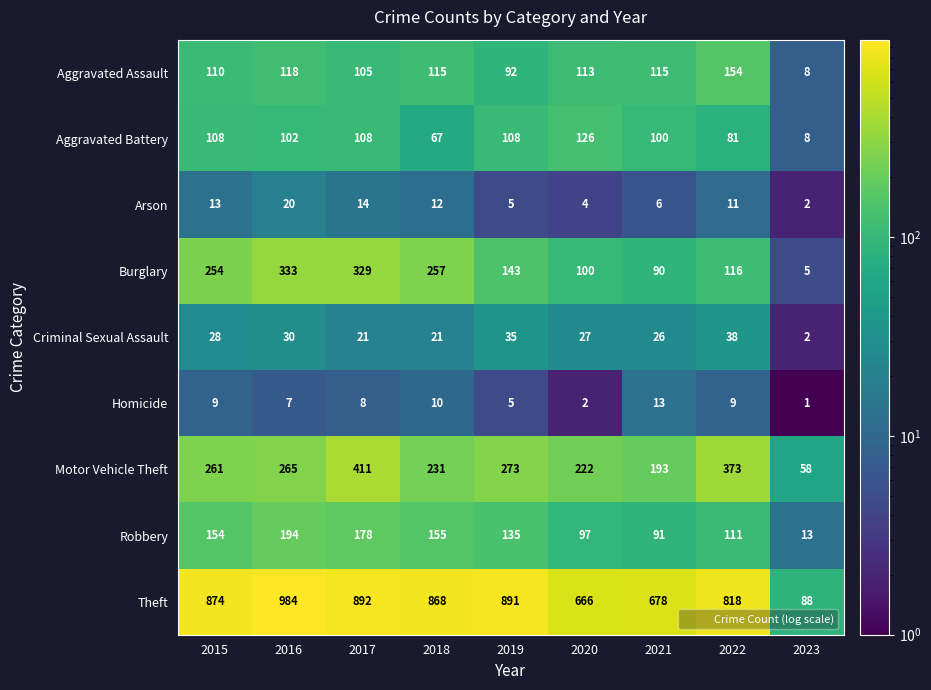

Which series has the widest spread of values?

Theft